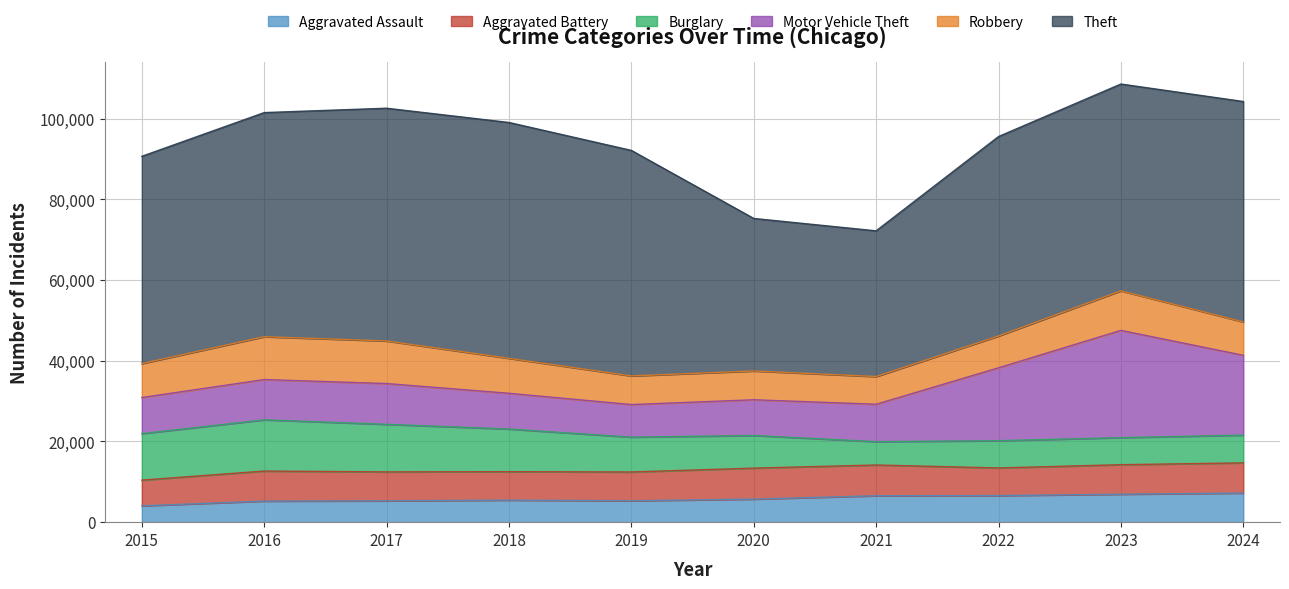

At how many categories does at least one series exceed 20729?

10